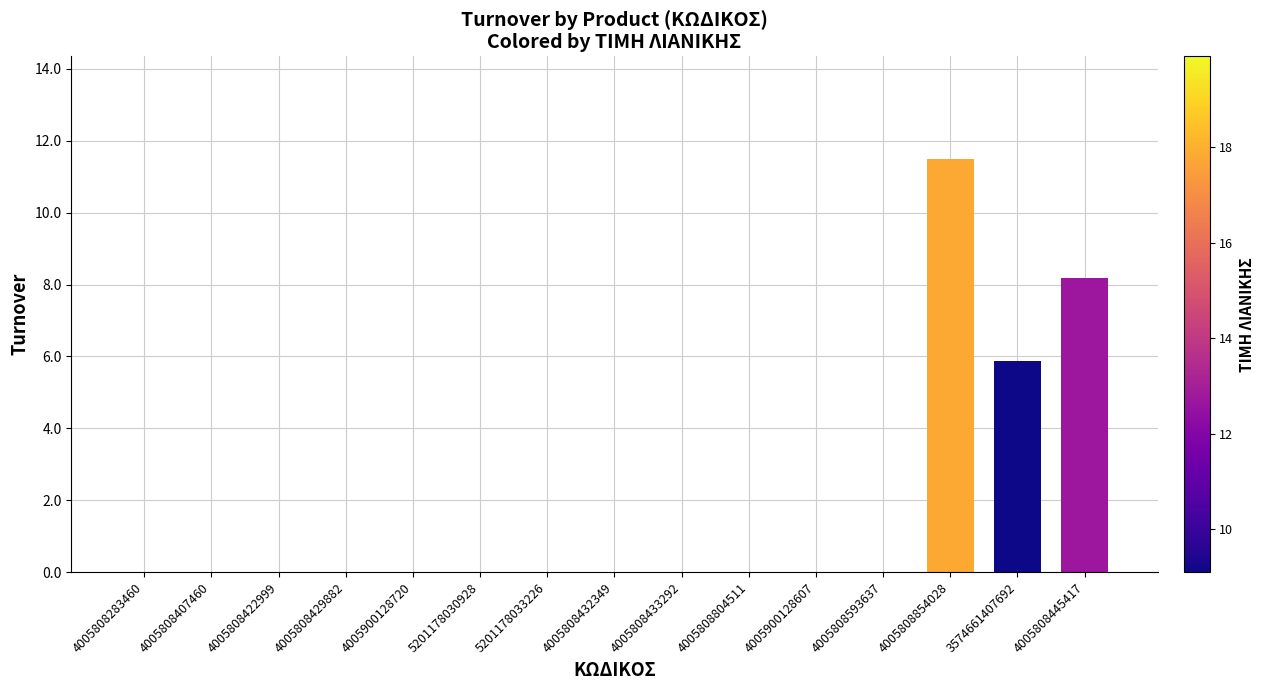

Which category has the highest value across all series?

4005808854028